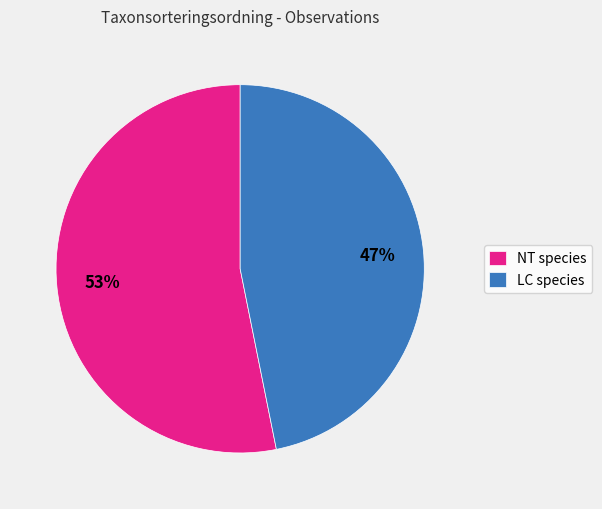

How many slices are in this pie chart?

2